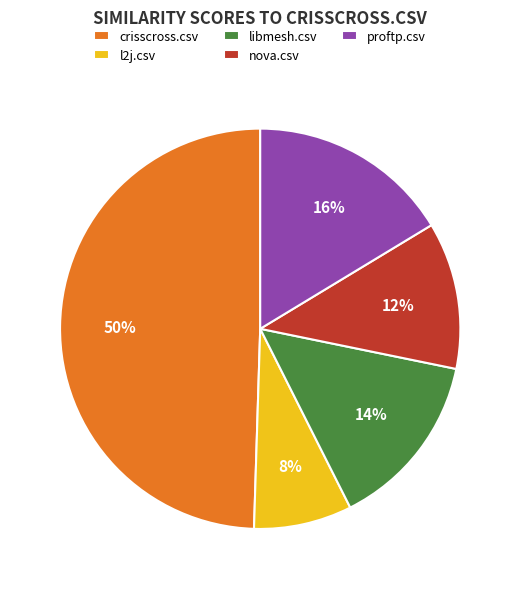

Combined, do crisscross.csv and proftp.csv account for over 50%?

Yes